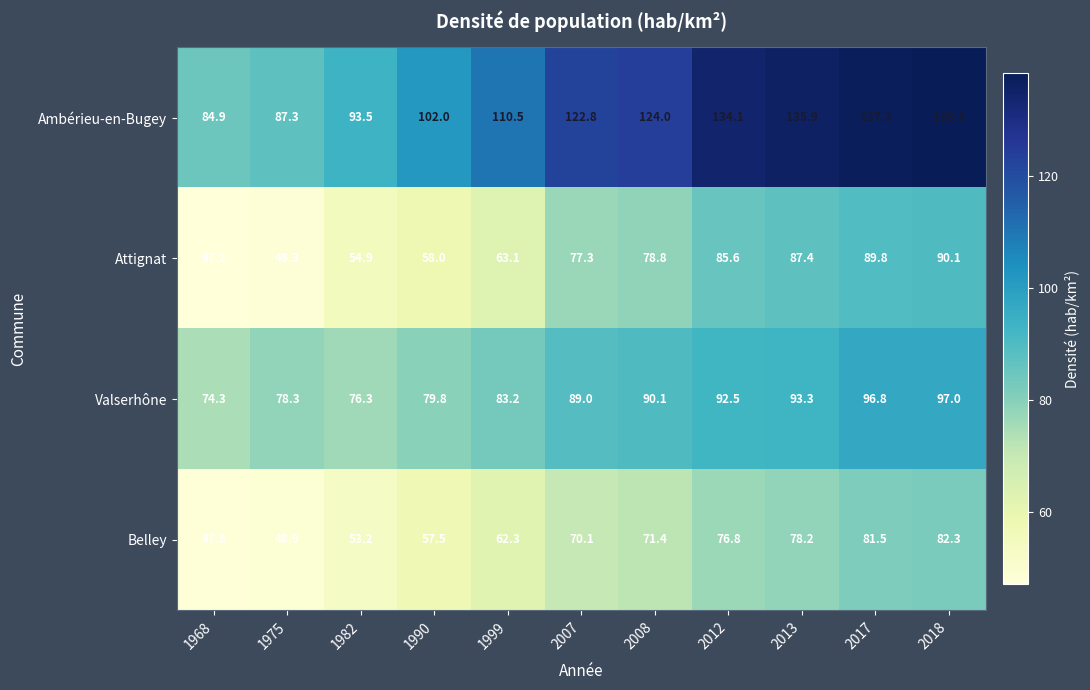

Rank the series by their maximum value, from lowest to highest.

Belley, Attignat, Valserhône, Ambérieu-en-Bugey